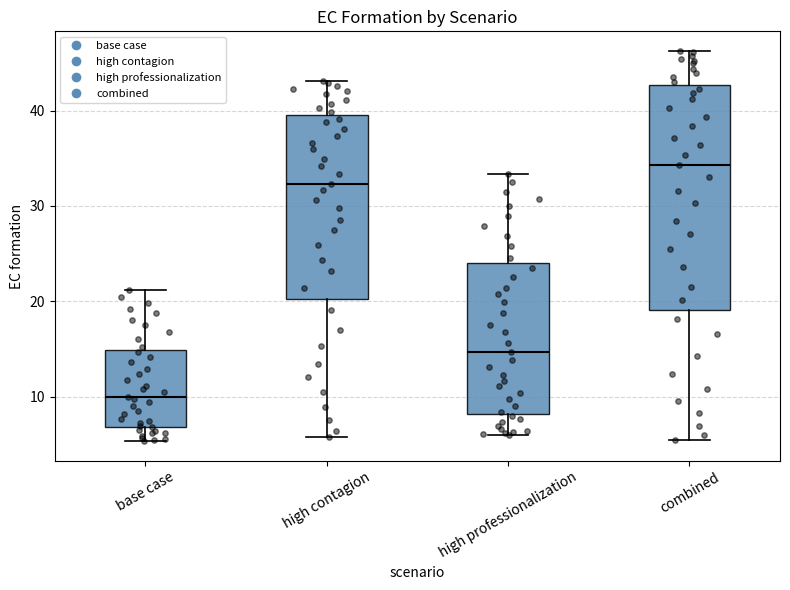

Where does the upper whisker of the box for high professionalization end on the y-axis? The values are not printed on the chart, so give them approximately, as read against the axis.

33